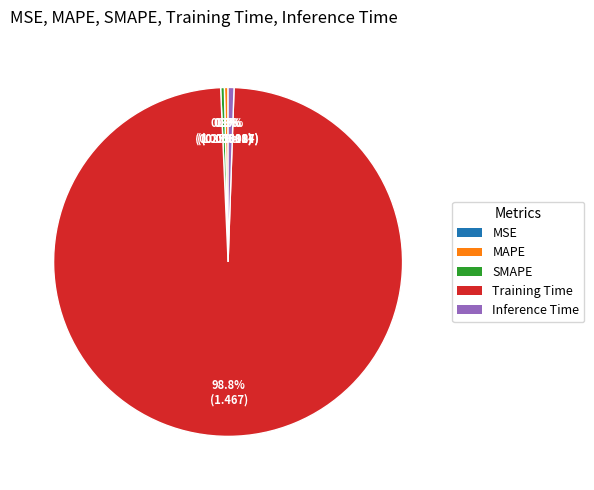

Do MAPE and Inference Time together represent more than half of the pie?

No